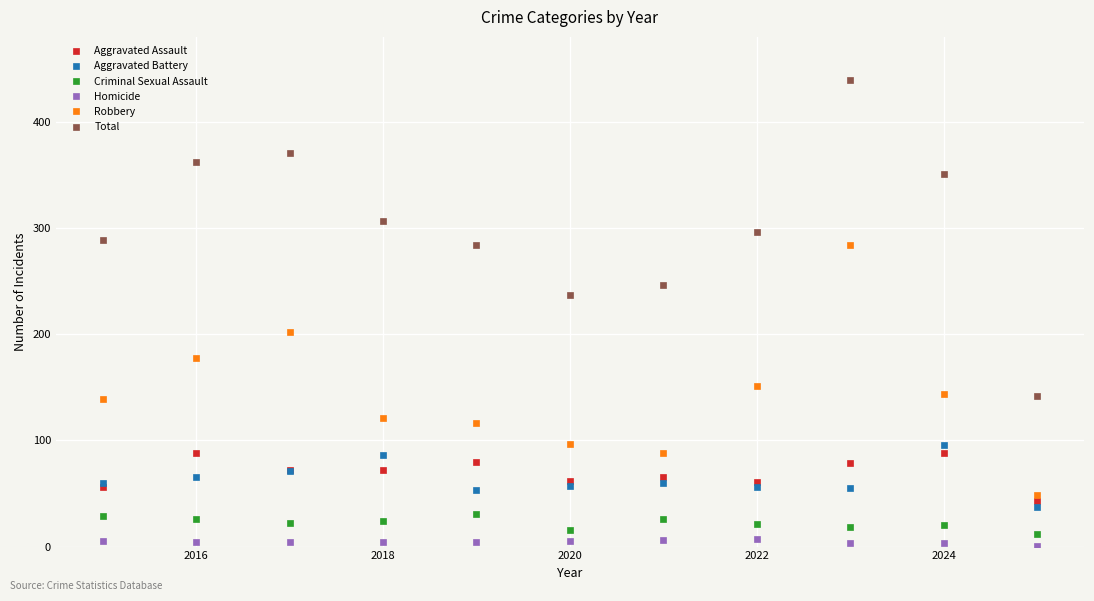

True or false: Aggravated Assault and Criminal Sexual Assault cross at least once.

False